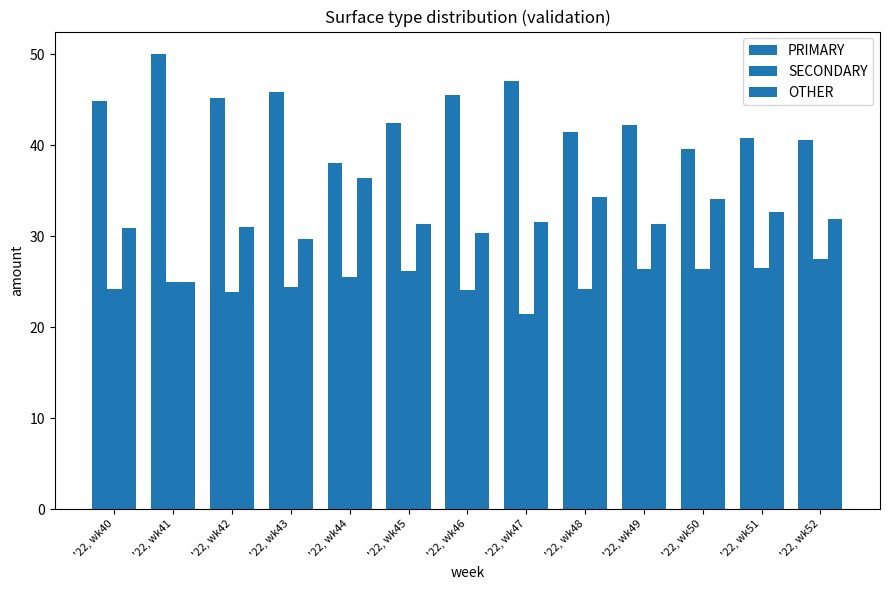

What is the value of the PRIMARY bar at the 3rd from the left?

45.2